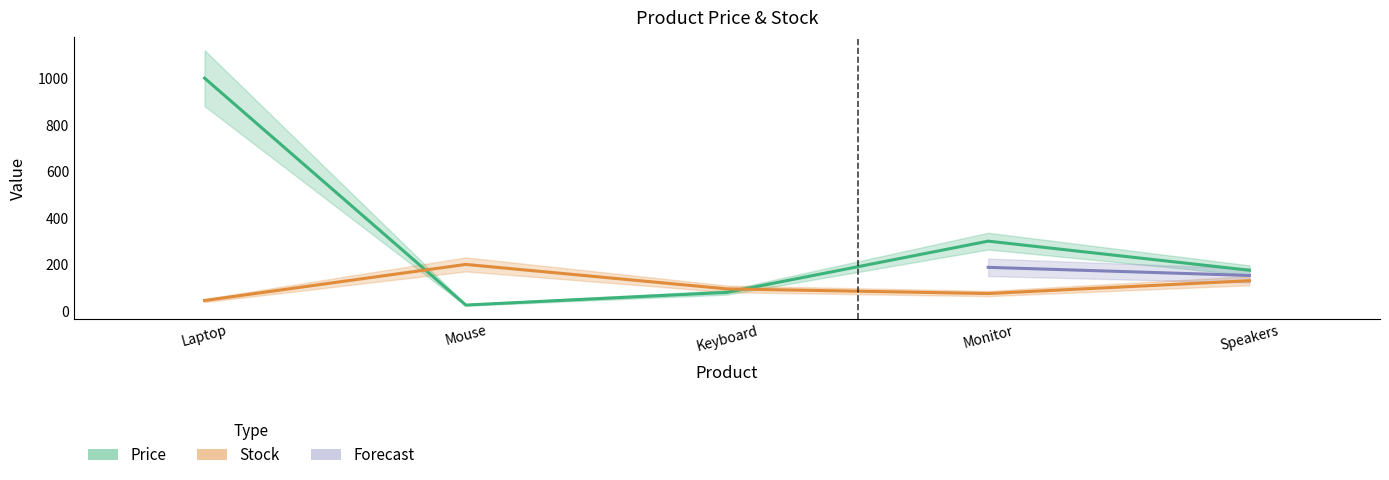

Between which two adjacent categories do Price and Stock first intersect?

Laptop and Mouse